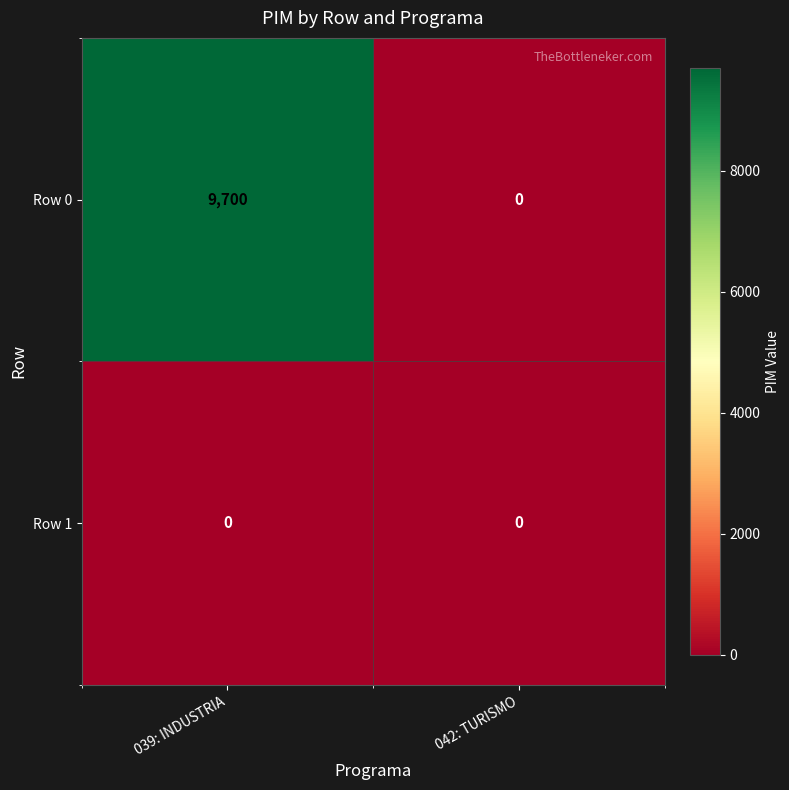

Is it true that Row 0 equals 0 at 042: TURISMO?

True